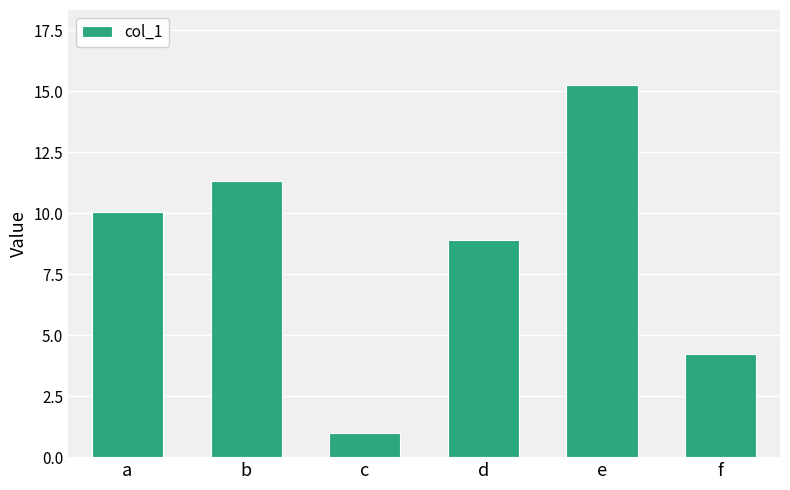

What is the value of the 4th bar from the left?

8.9